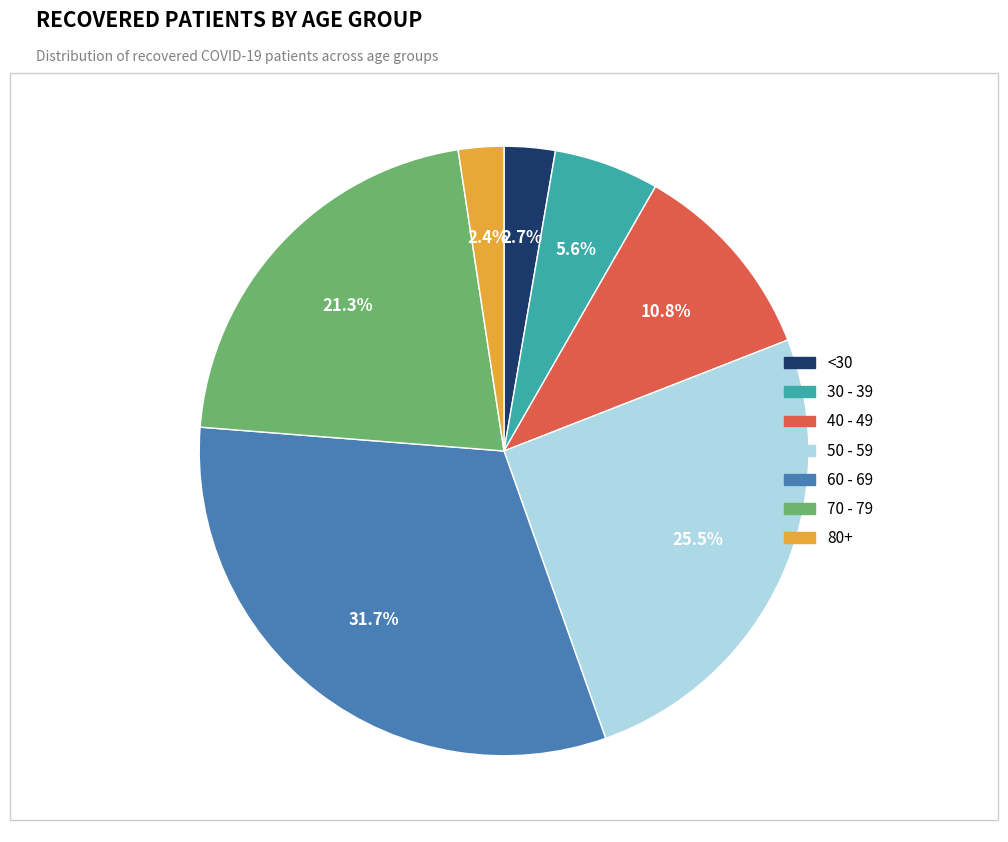

Which category has the biggest portion of the pie?

60 - 69